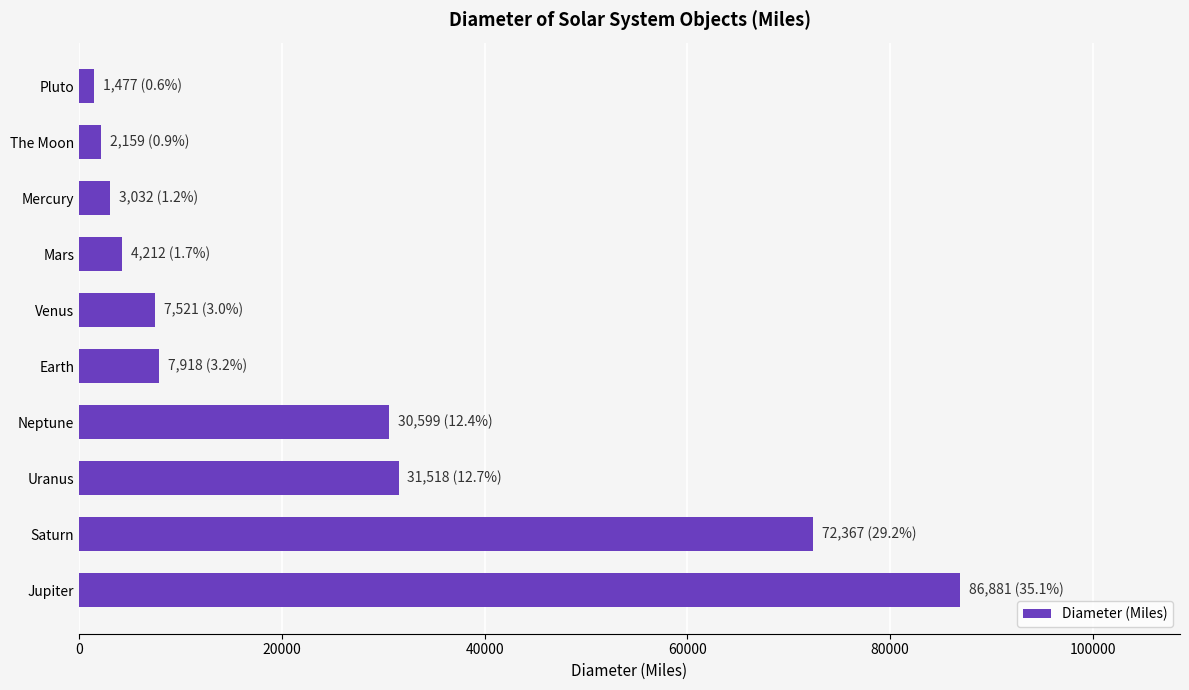

Which category has the highest value across all series?

Jupiter